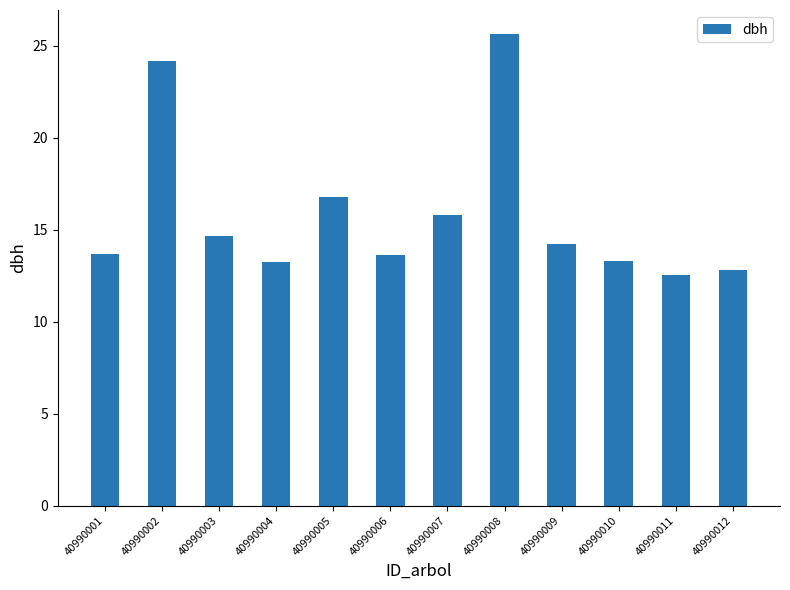

At which category does the chart reach its minimum across all series?

40990011